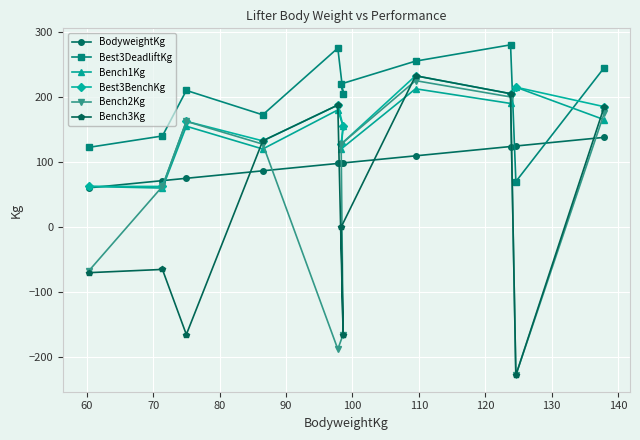

Which series has the largest total across all categories?

Best3DeadliftKg